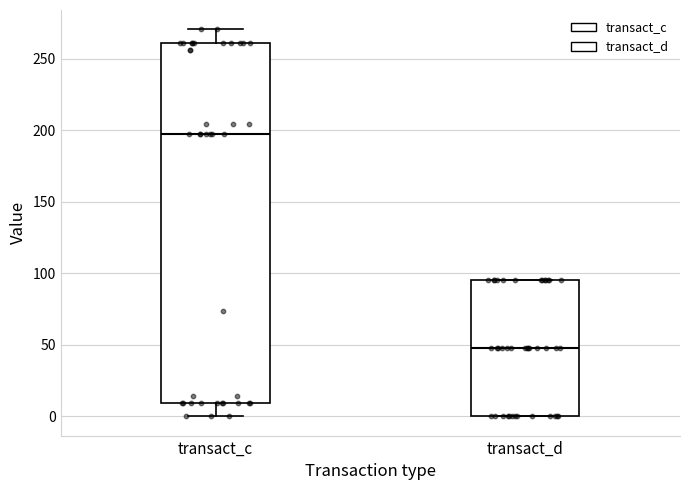

Where does the median line of the box for transact_d sit on the y-axis? The values are not printed on the chart, so give them approximately, as read against the axis.

50